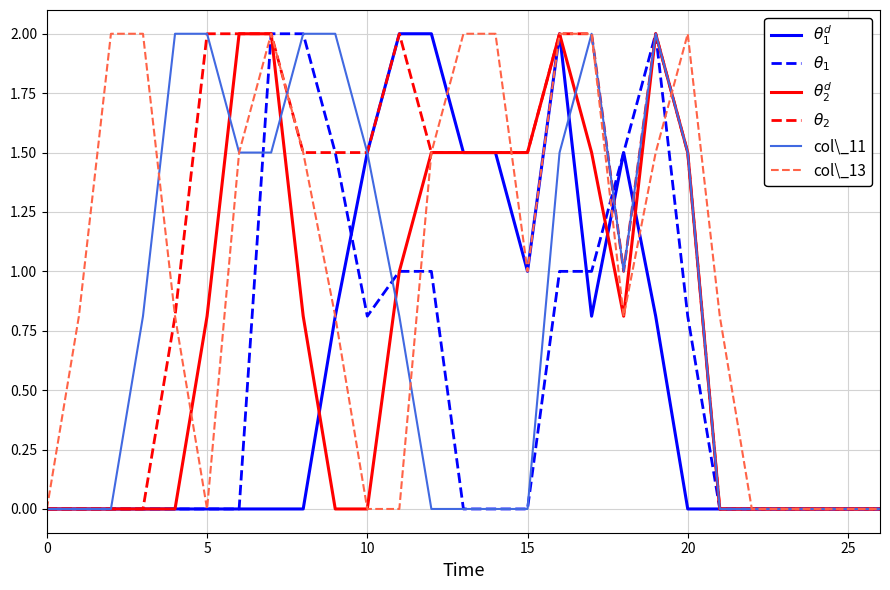

What is the highest value of the col\_13 series?

2.0